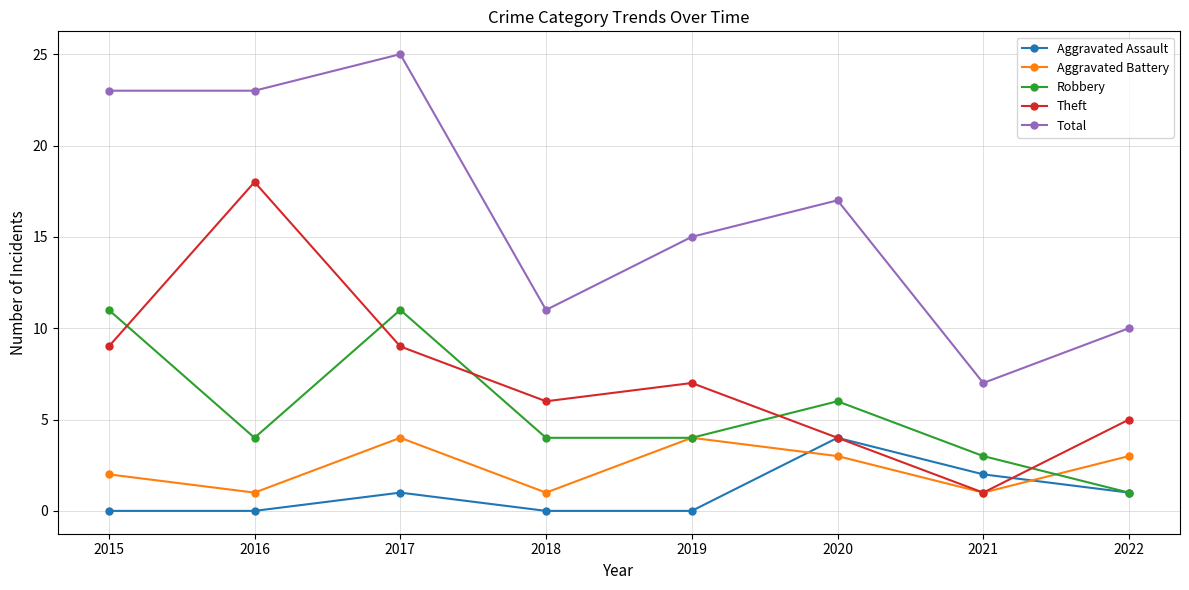

How many Aggravated Battery values are between 1 and 4?

8